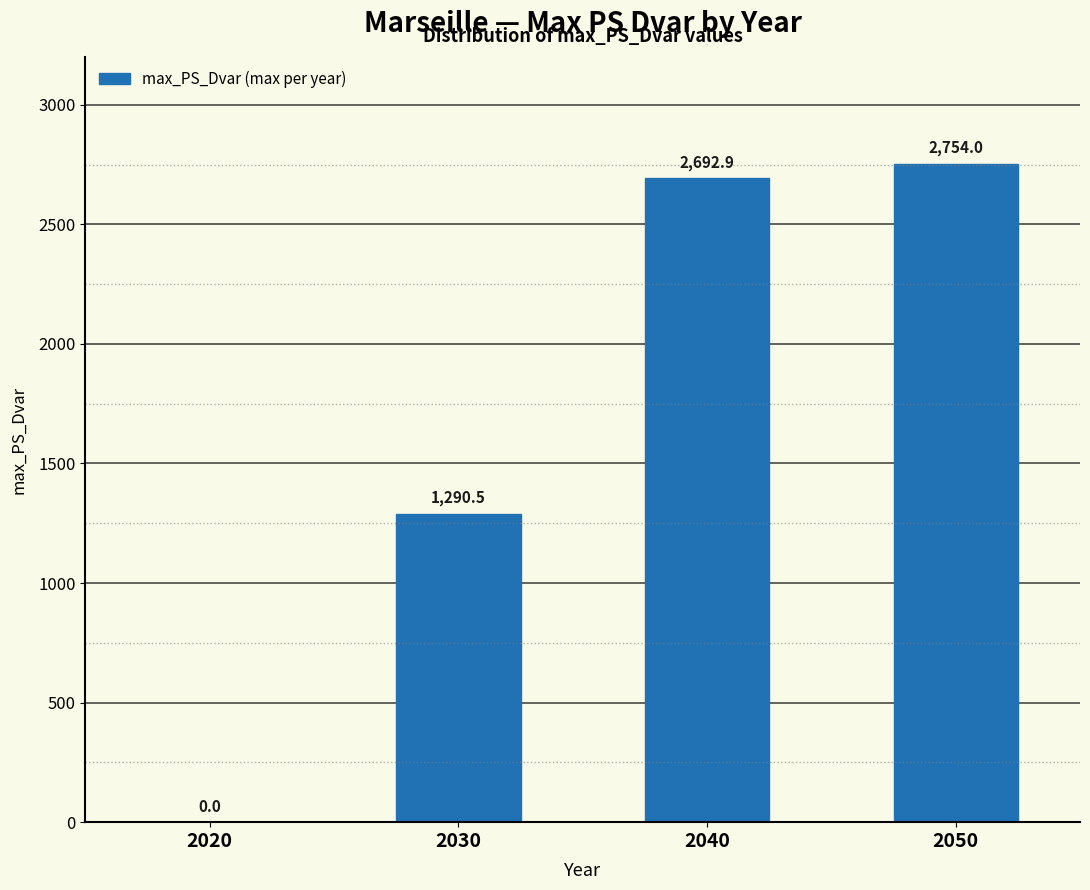

Reading right to left, extract all data points from this chart.

2050=2754.0	2040=2692.9	2030=1290.5	2020=0.0